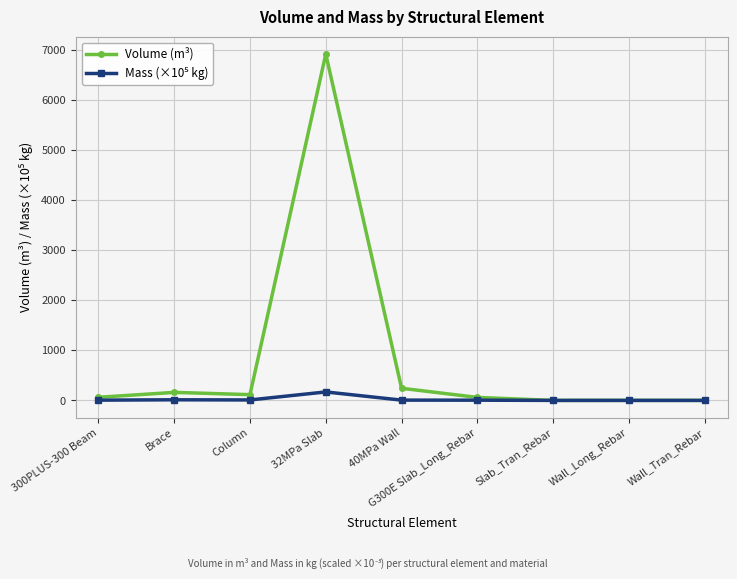

Between 40MPa Wall and G300E Slab_Long_Rebar, which series saw the biggest shift?

Volume (m³)